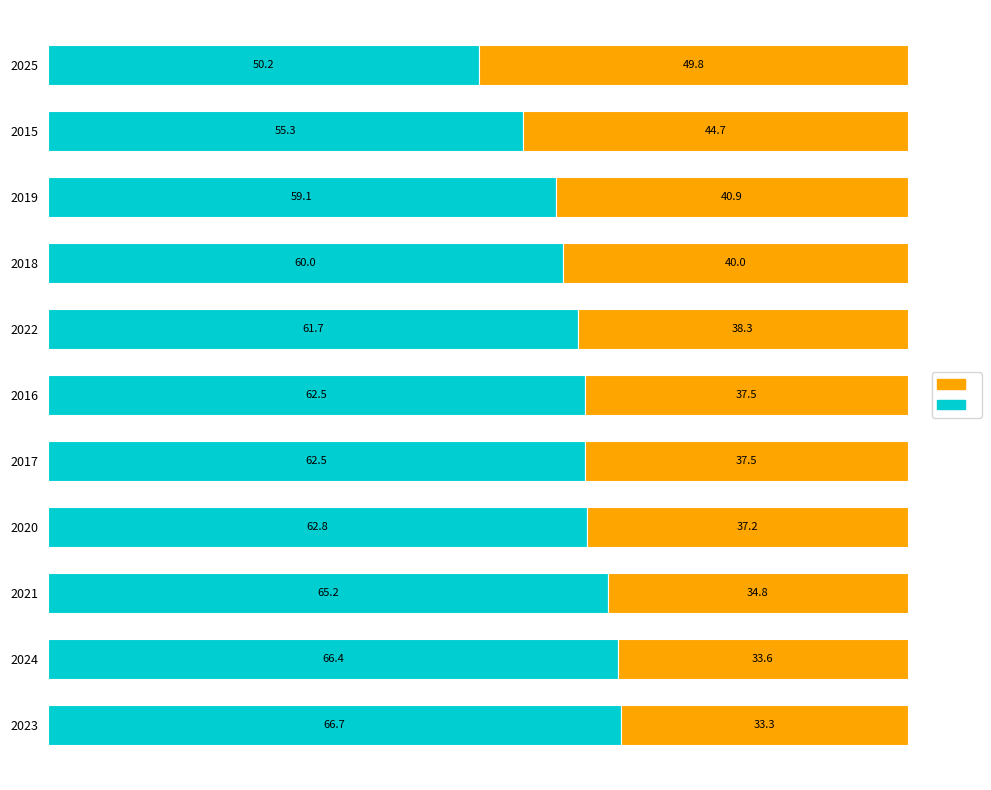

What is the total value across all series at 2023?

100.0